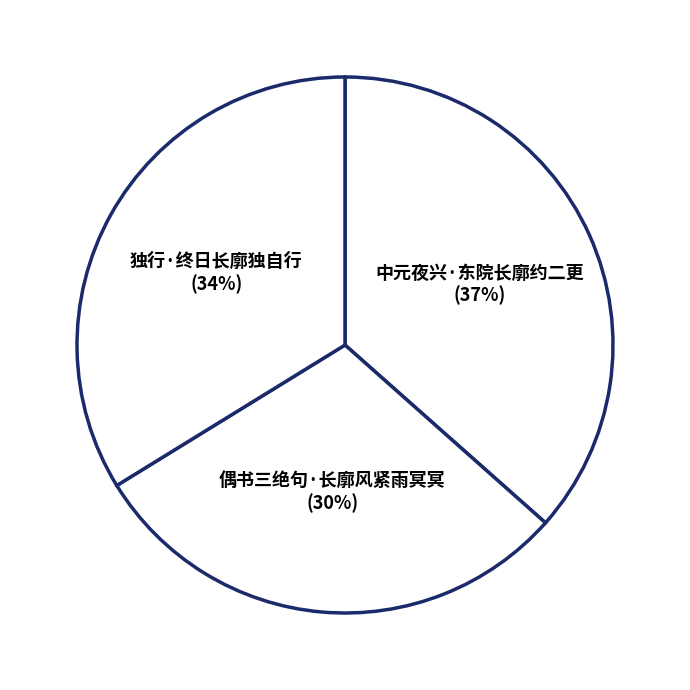

Do 中元夜兴·东院长廓约二更 (37%) and 偶书三绝句·长廓风紧雨冥冥 (30%) together represent more than half of the pie?

Yes